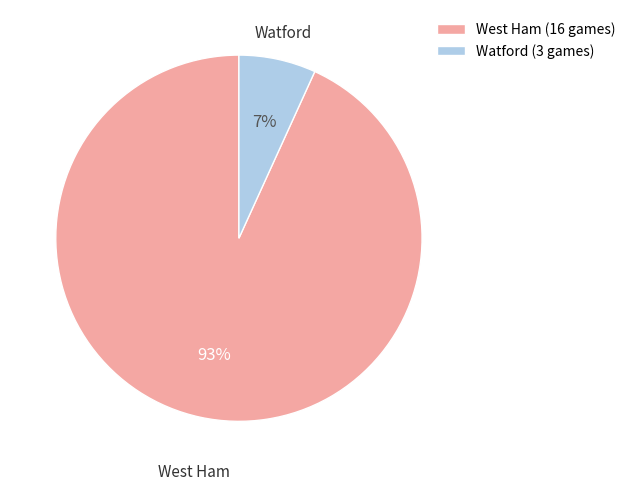

To the nearest percent, what percentage of the pie is West Ham (16 games)?

93%